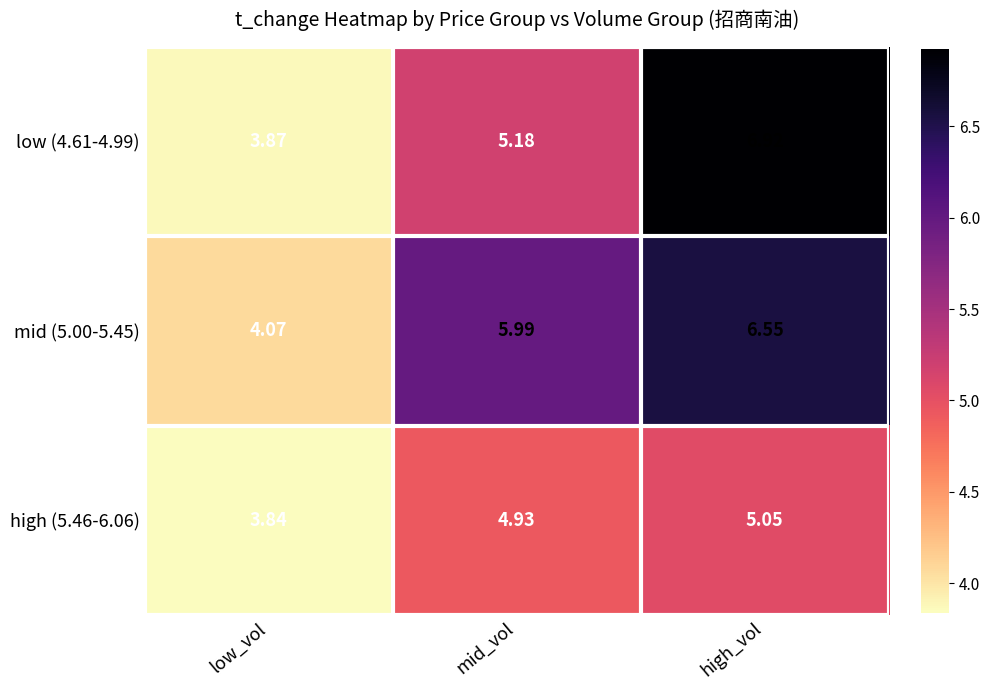

At which label is high (5.46-6.06) closest to 4?

low_vol